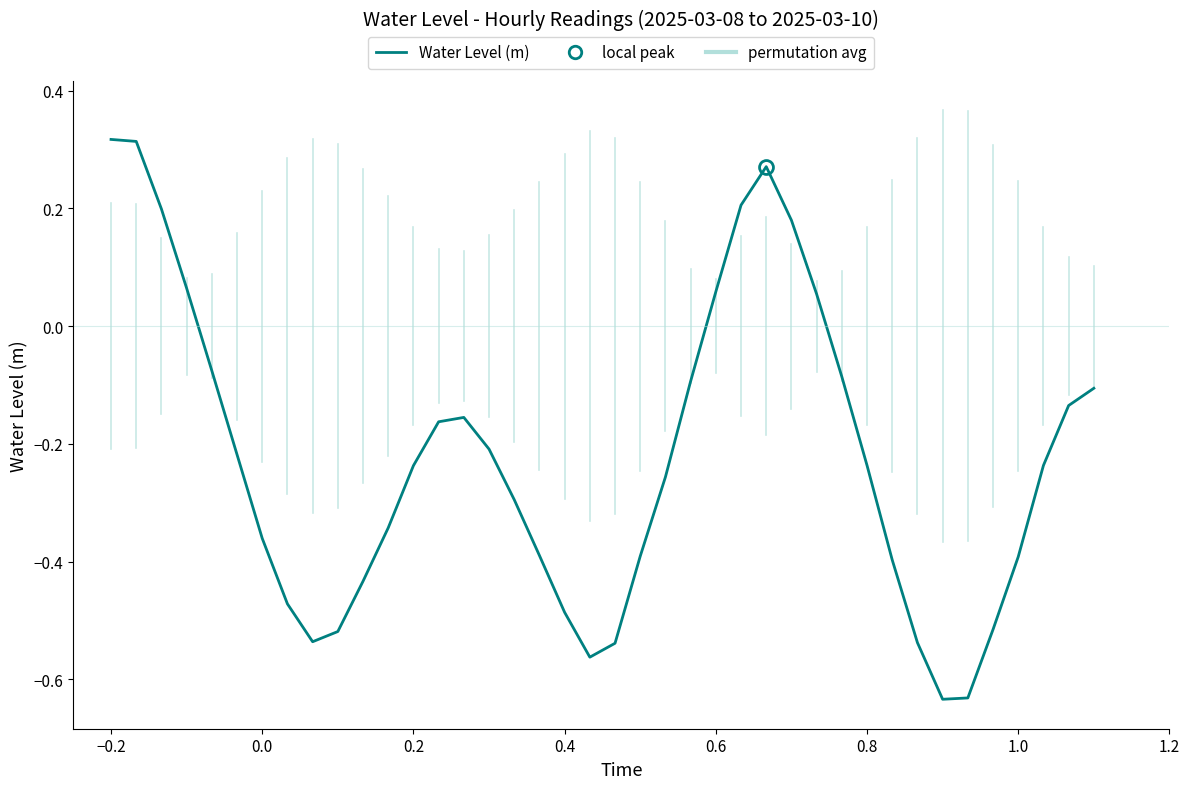

What is the difference between the maximum and minimum values?

1.0